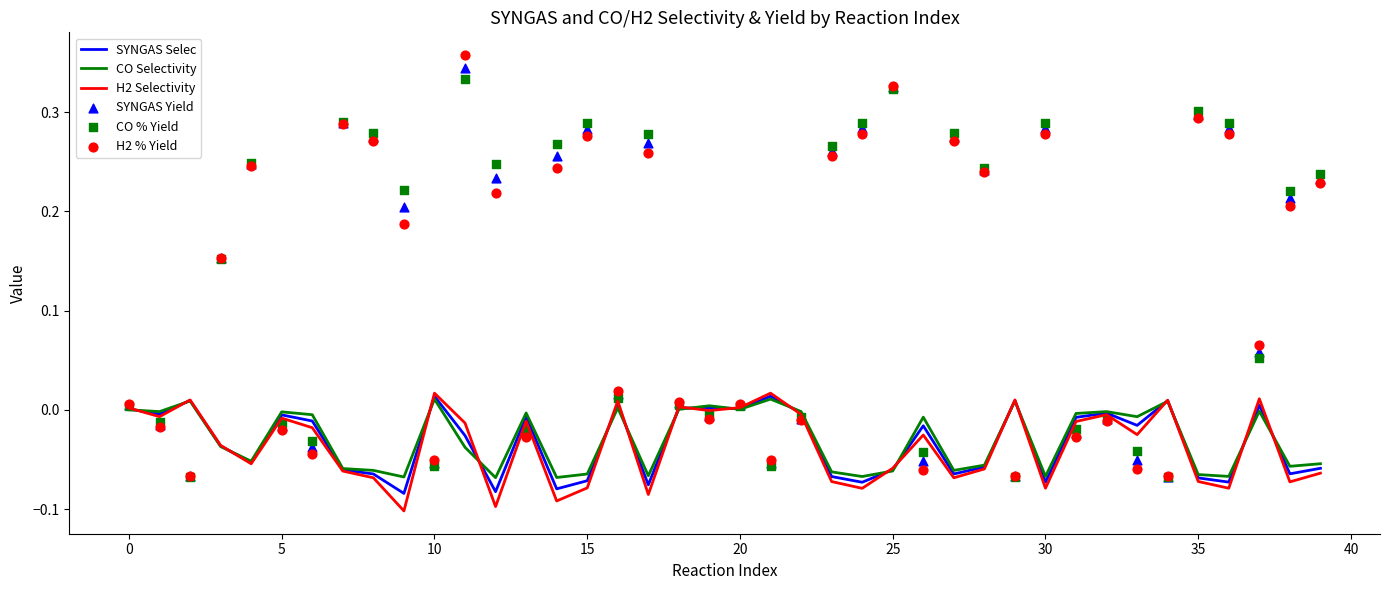

What are all the series names shown in the legend?

SYNGAS Selec, CO Selectivity, H2 Selectivity, SYNGAS Yield, CO % Yield, H2 % Yield